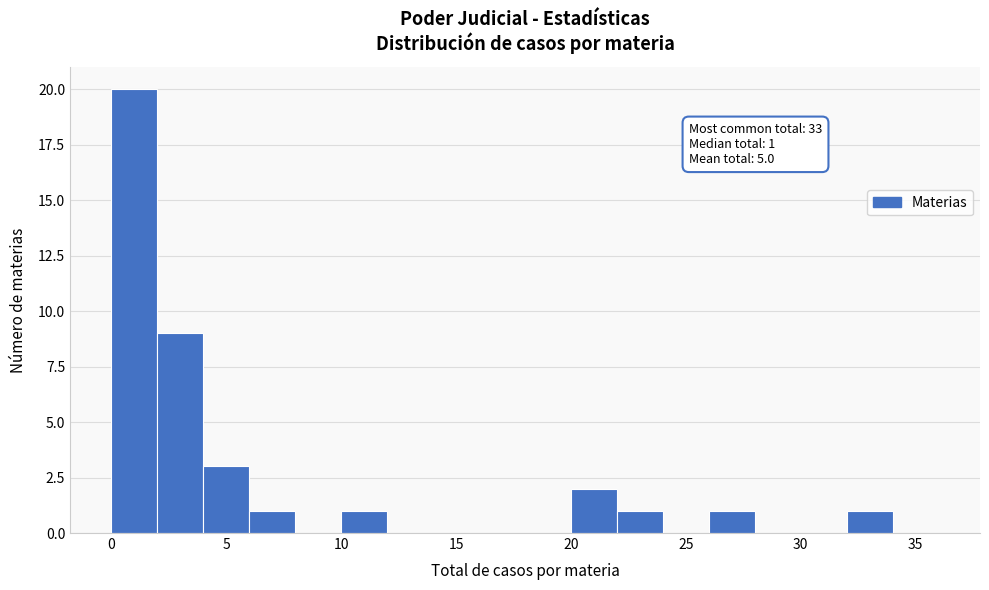

Which range on the x-axis has the tallest bar?

0 to 2